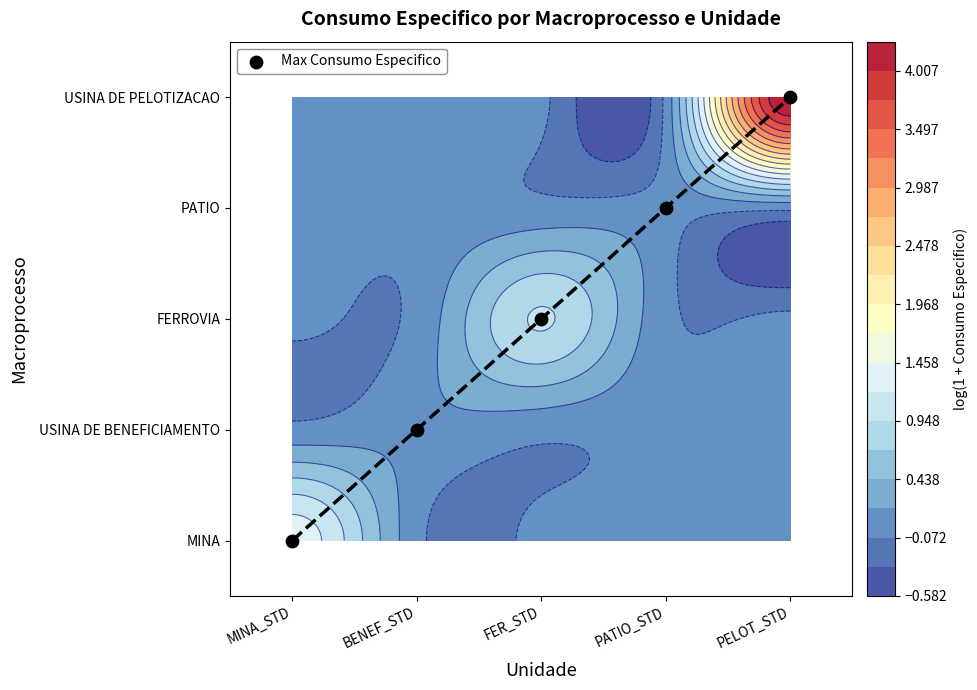

What is the greatest value displayed?

4